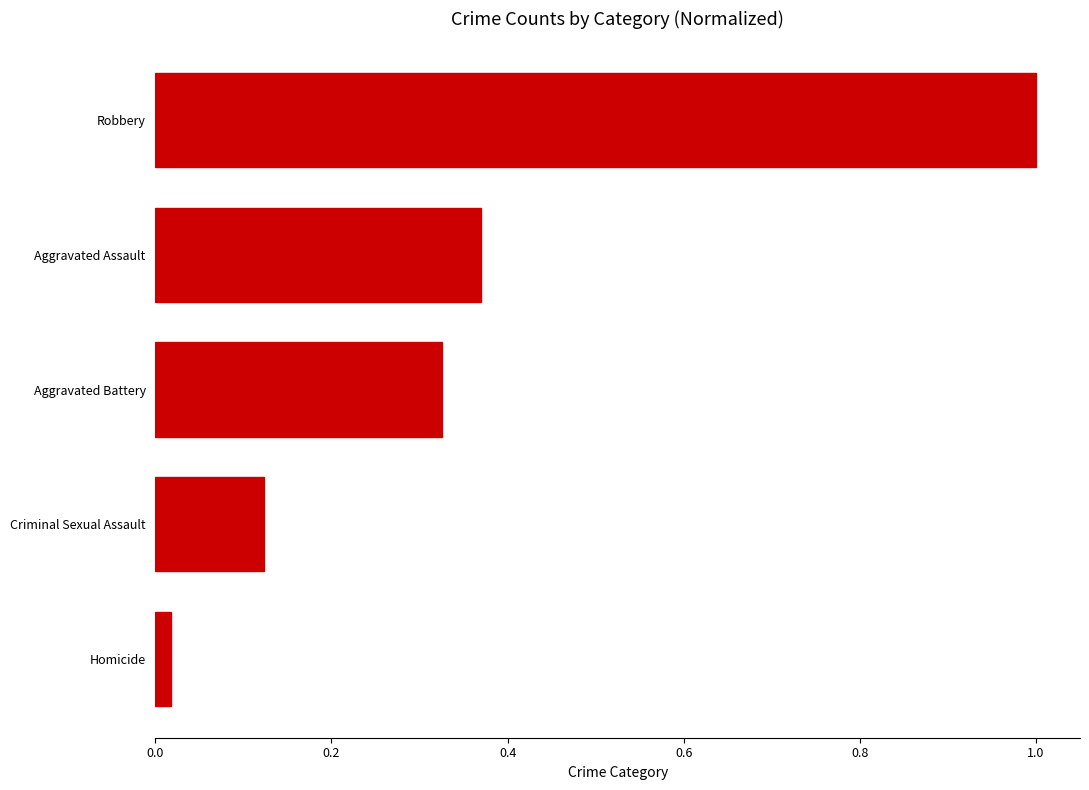

Is it true that the value at Robbery is 1.0?

True